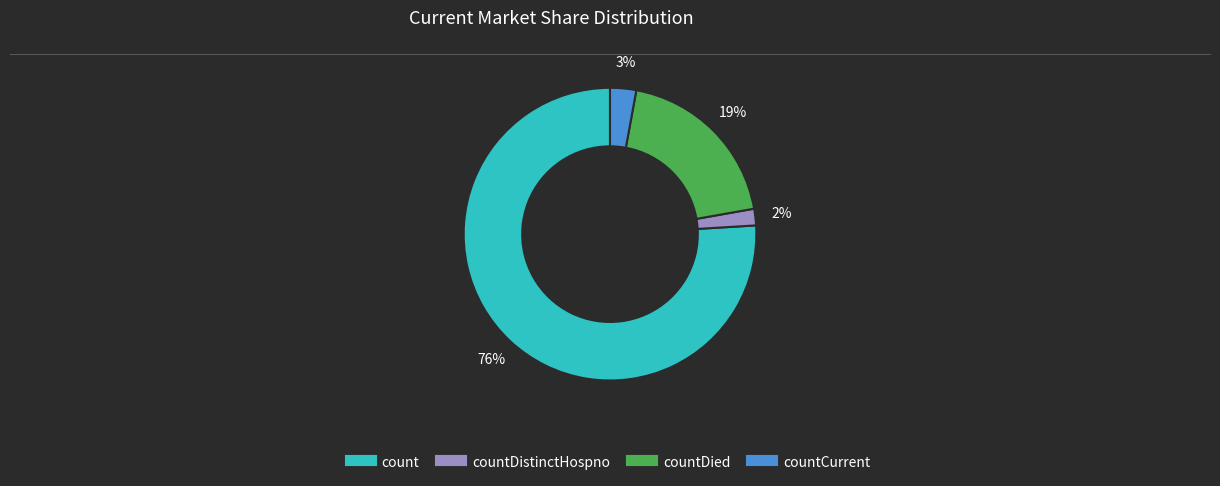

To the nearest percent, what is the difference between the largest and smallest slice percentages?

74%